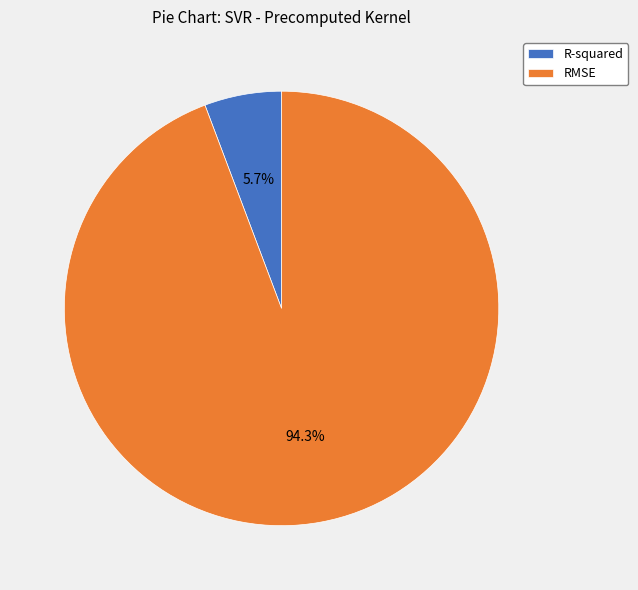

How many slices are in this pie chart?

2